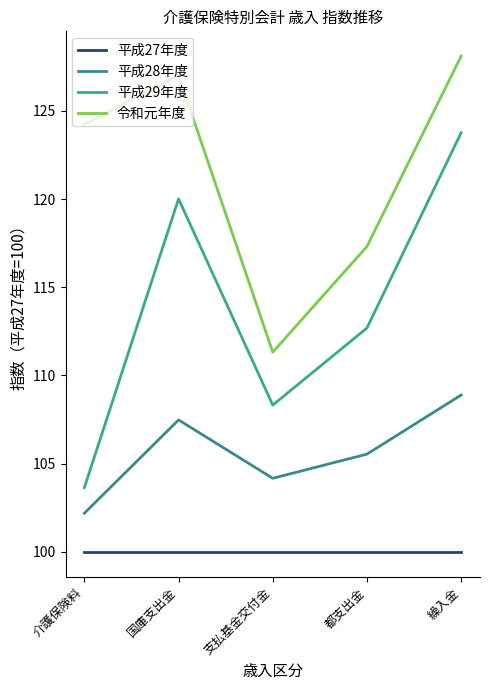

Which label corresponds to the smallest value in the chart?

介護保険料